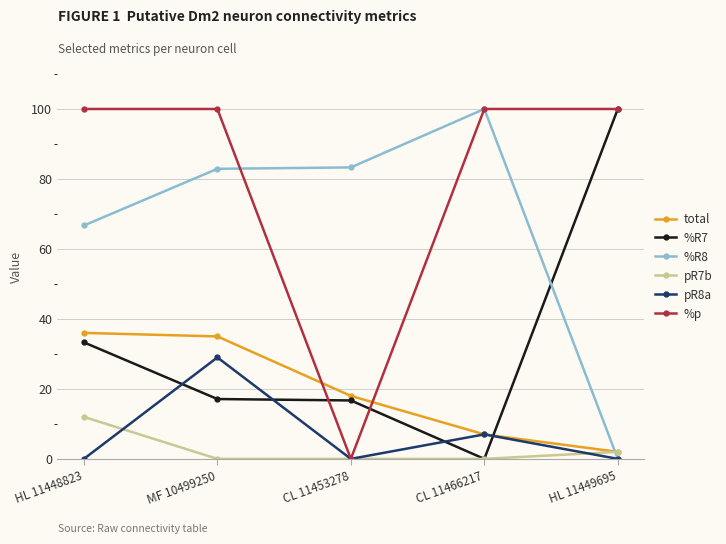

How many pR7b values are between 0 and 2?

4